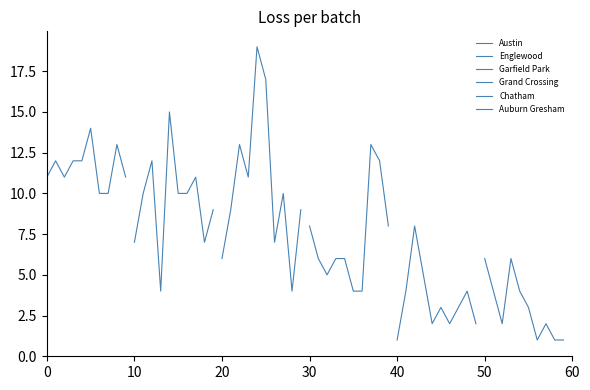

The Grand Crossing series shows 10 at 40. True or false?

False